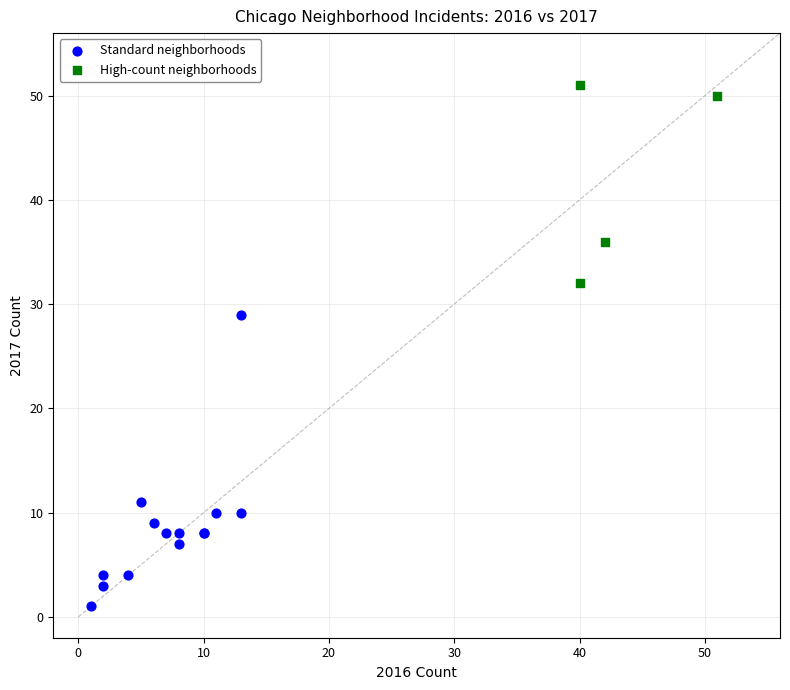

Which series reaches the minimum Y coordinate?

Standard neighborhoods